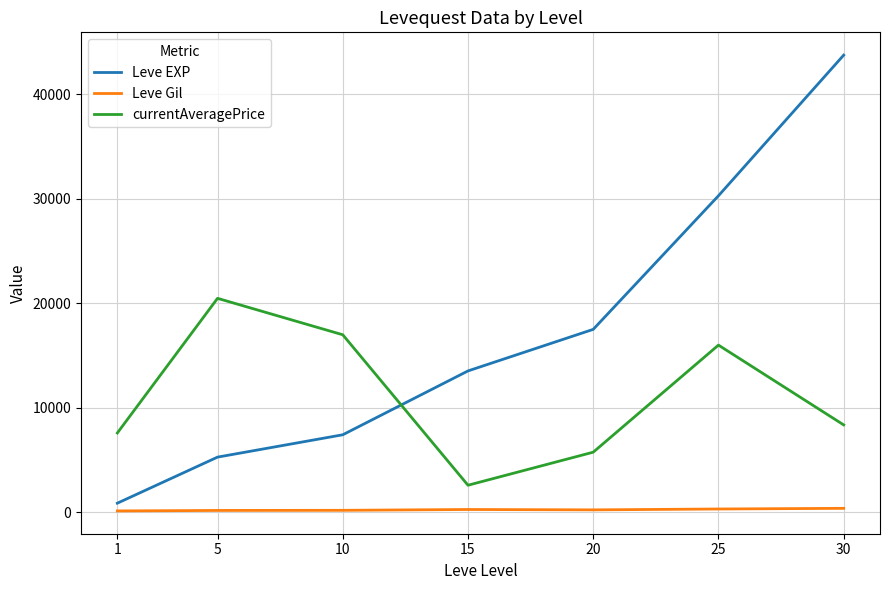

Rank the series by their maximum value, from lowest to highest.

Leve Gil, currentAveragePrice, Leve EXP